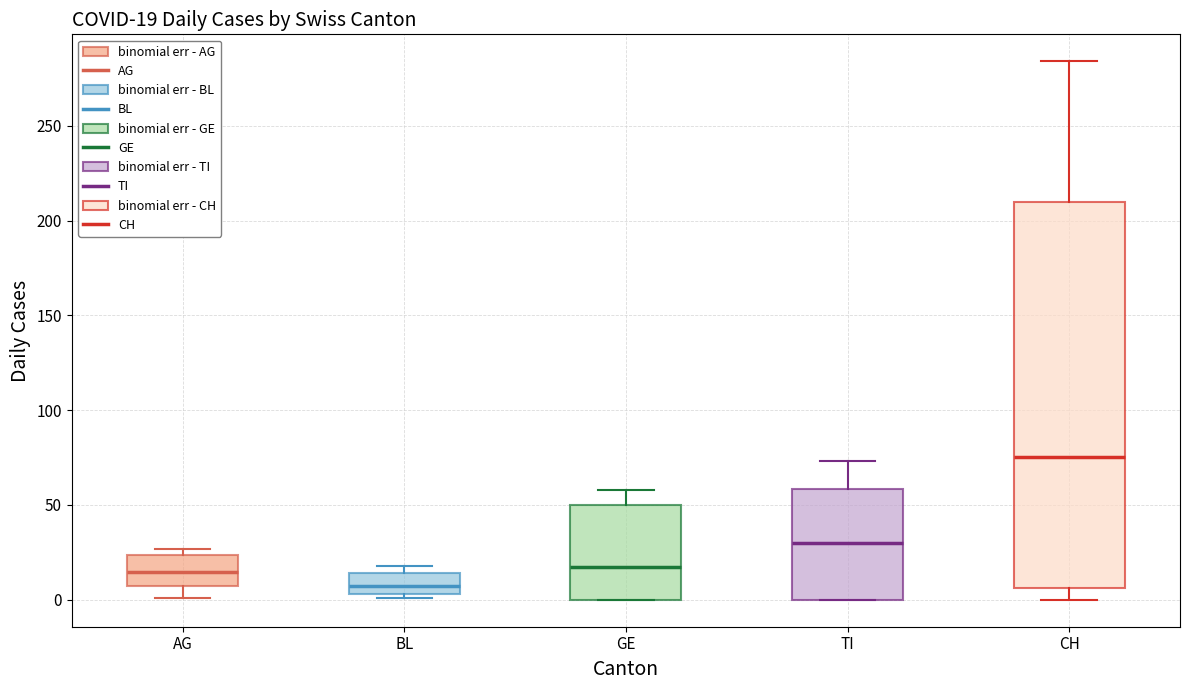

Which box's median line is the highest?

CH